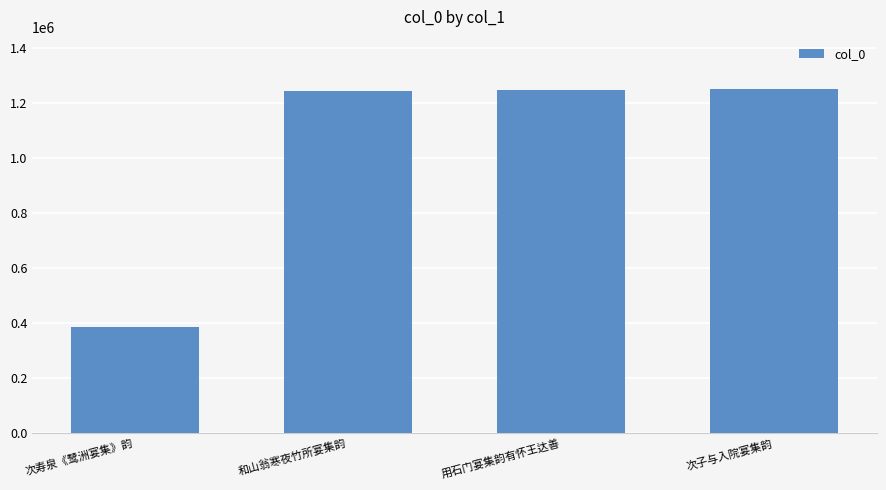

Approximately how many times larger is the value at 次寿泉《鹭洲宴集》韵 compared to 次子与入院宴集韵?

0.3